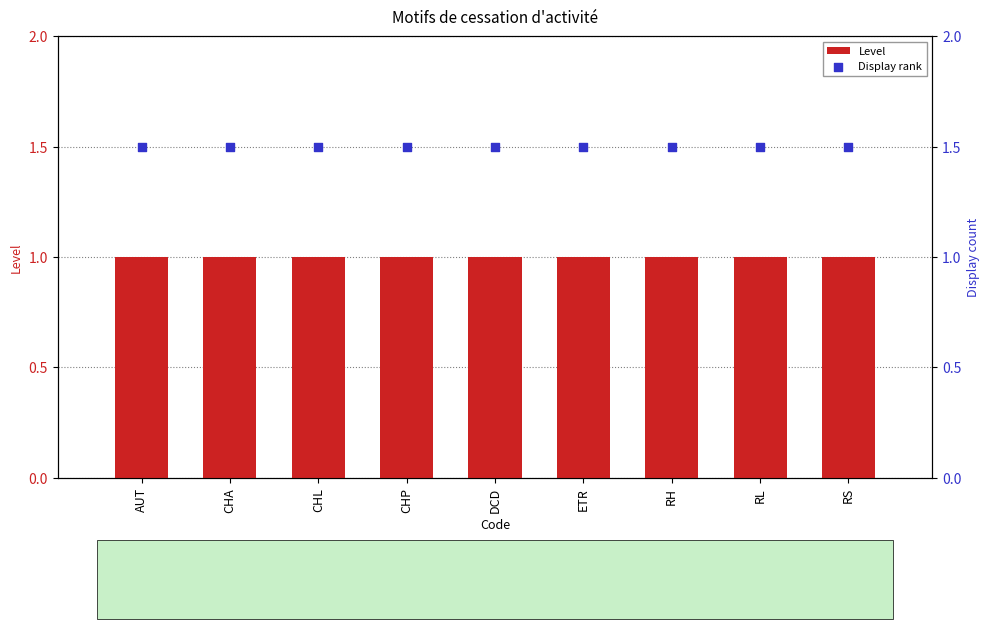

Is the value of Display rank at RL greater than the value of Level at CHA?

Yes